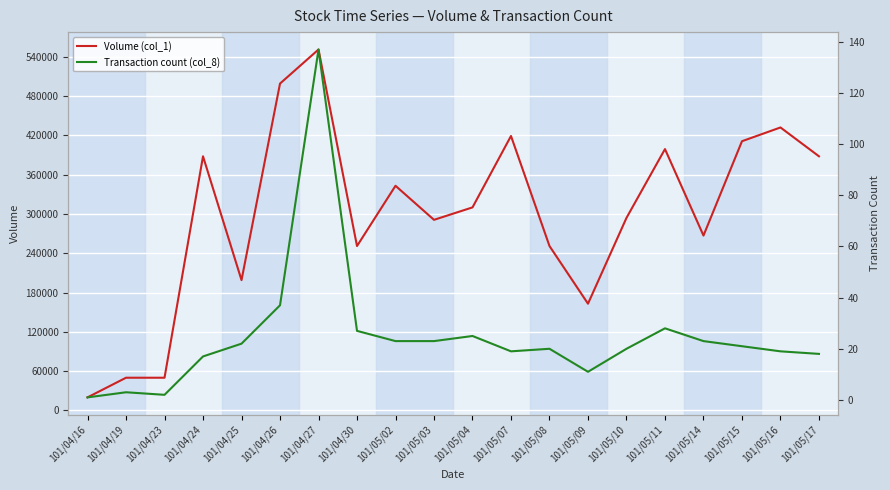

What is the highest value of the Transaction count (col_8) series?

137